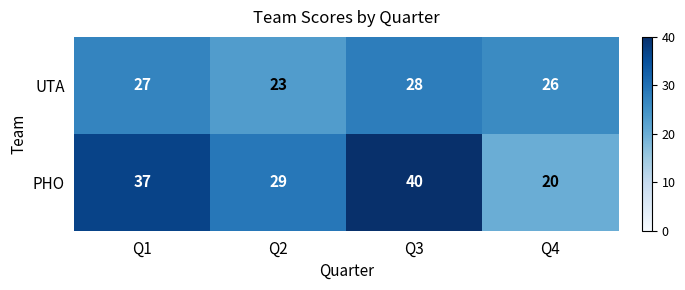

Which category has the highest value across all series?

Q3